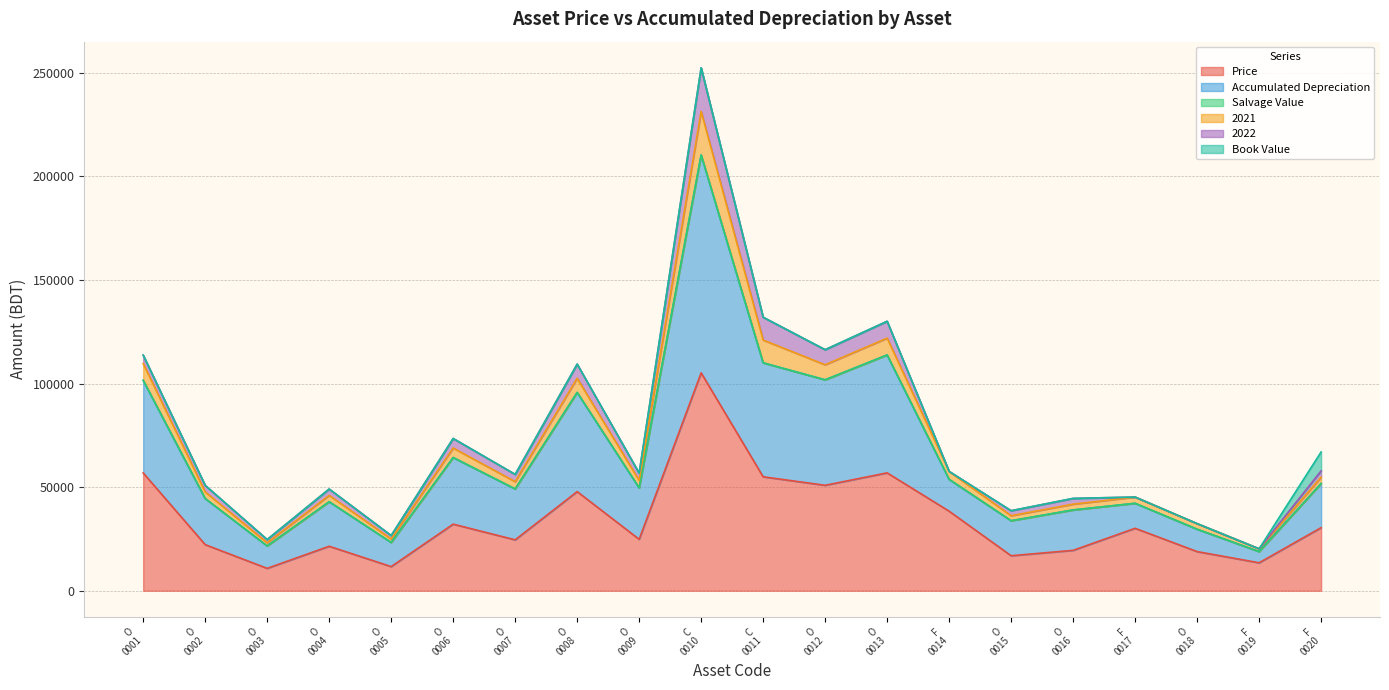

What is the minimum value for Price?

10810.0